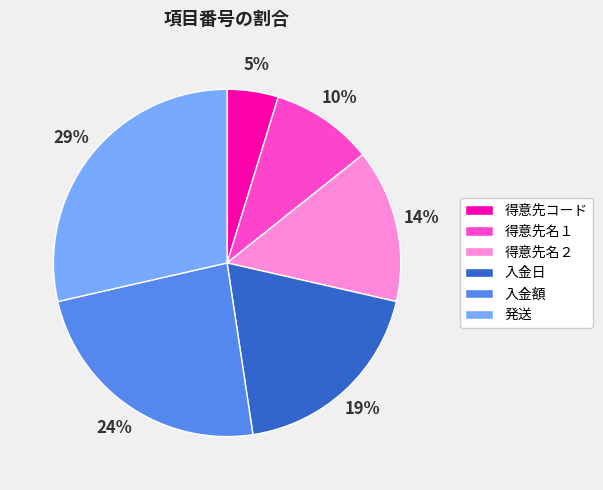

Does any single category account for the majority?

No